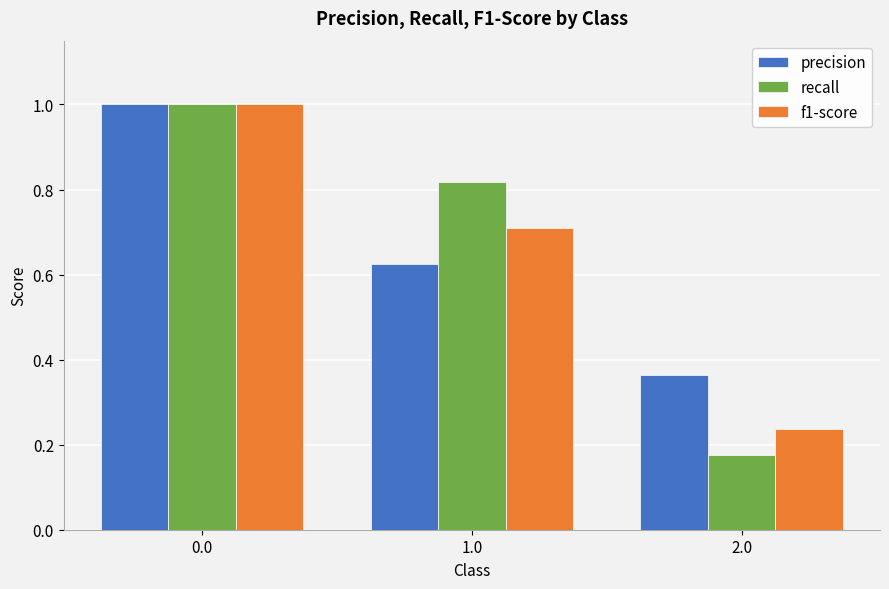

At which label is recall closest to 0?

2.0